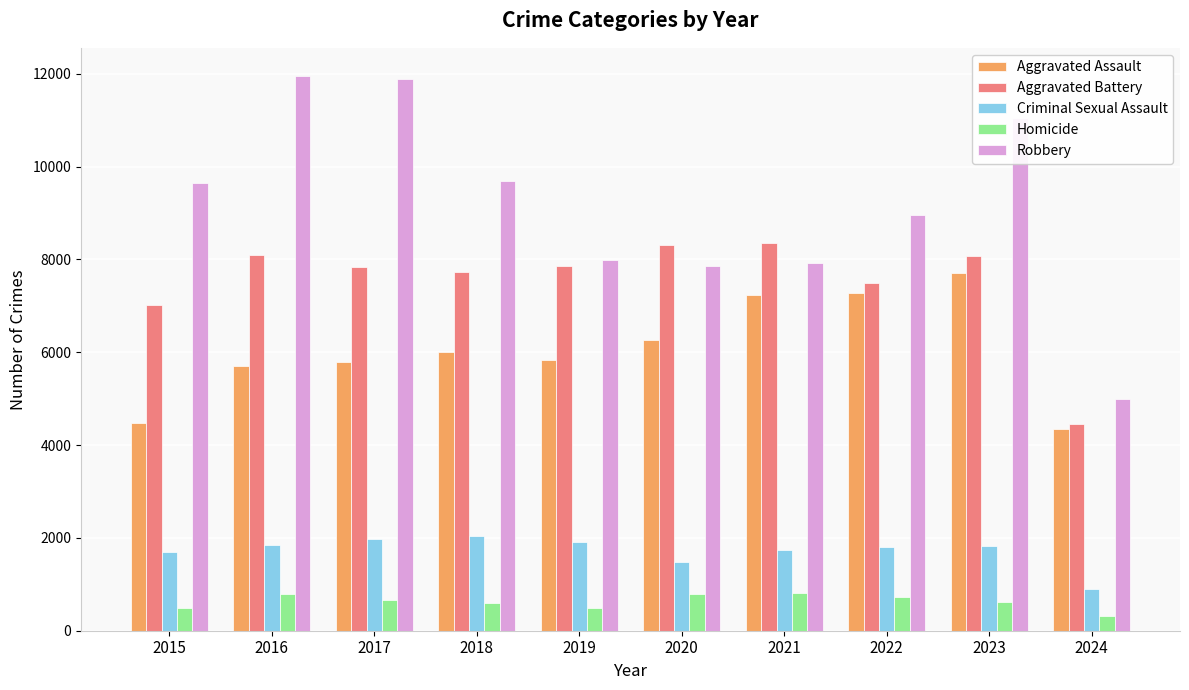

What value does the Aggravated Assault series have at 2023, to the nearest 100?

7700